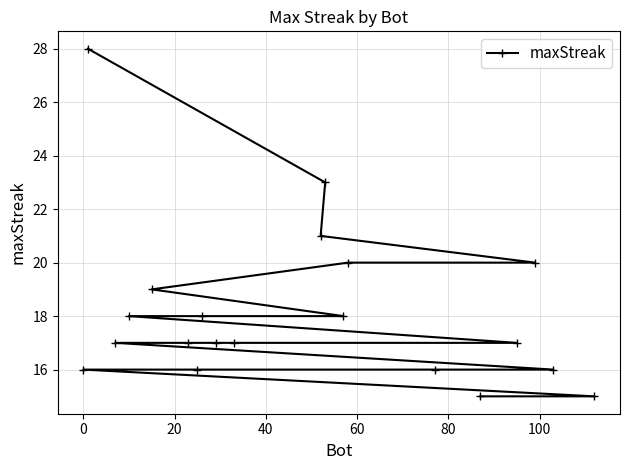

What is the difference between the second highest and second lowest values?

8